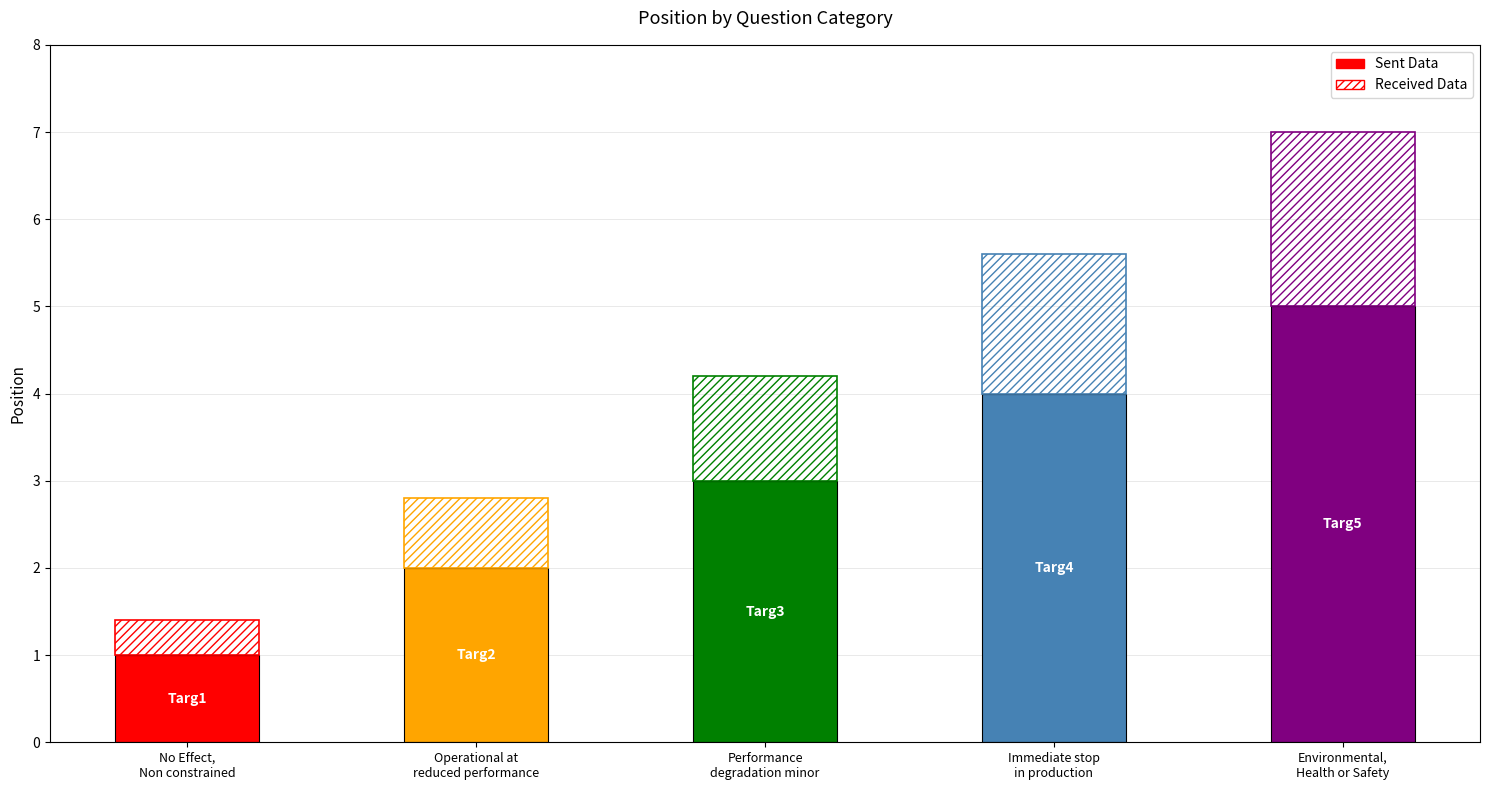

At which label does the data first exceed 3?

Immediate stop in production with action